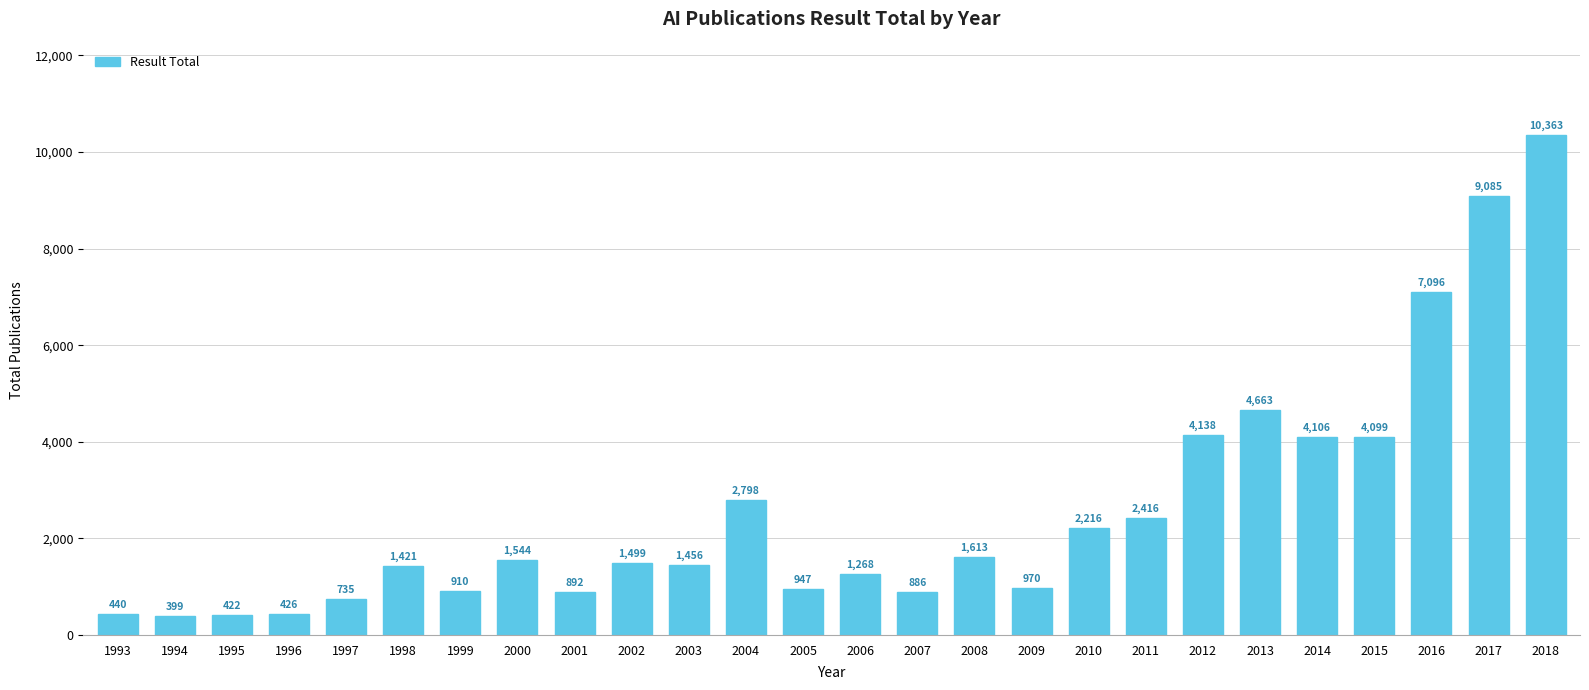

Rank the categories by value from lowest to highest.

1994, 1995, 1996, 1993, 1997, 2007, 2001, 1999, 2005, 2009, 2006, 1998, 2003, 2002, 2000, 2008, 2010, 2011, 2004, 2015, 2014, 2012, 2013, 2016, 2017, 2018